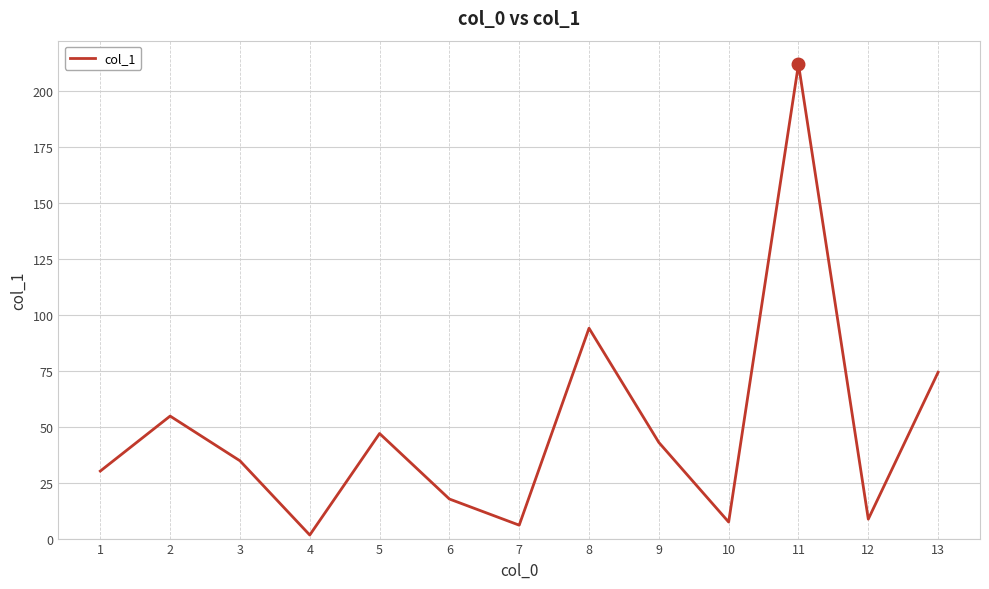

Reading left to right, extract all data points from this chart.

1=30.2	2=54.8	3=34.8	4=1.6	5=47.0	6=17.7	7=6.0	8=94.1	9=43.0	10=7.4	11=212.2	12=8.7	13=74.4